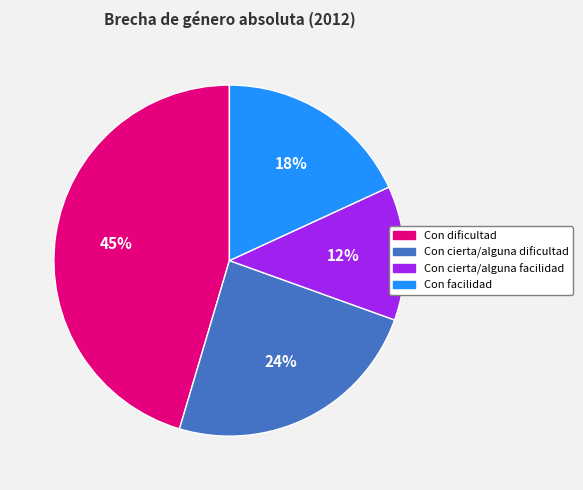

The Con dificultad slice represents 45% of the pie. True or false?

True